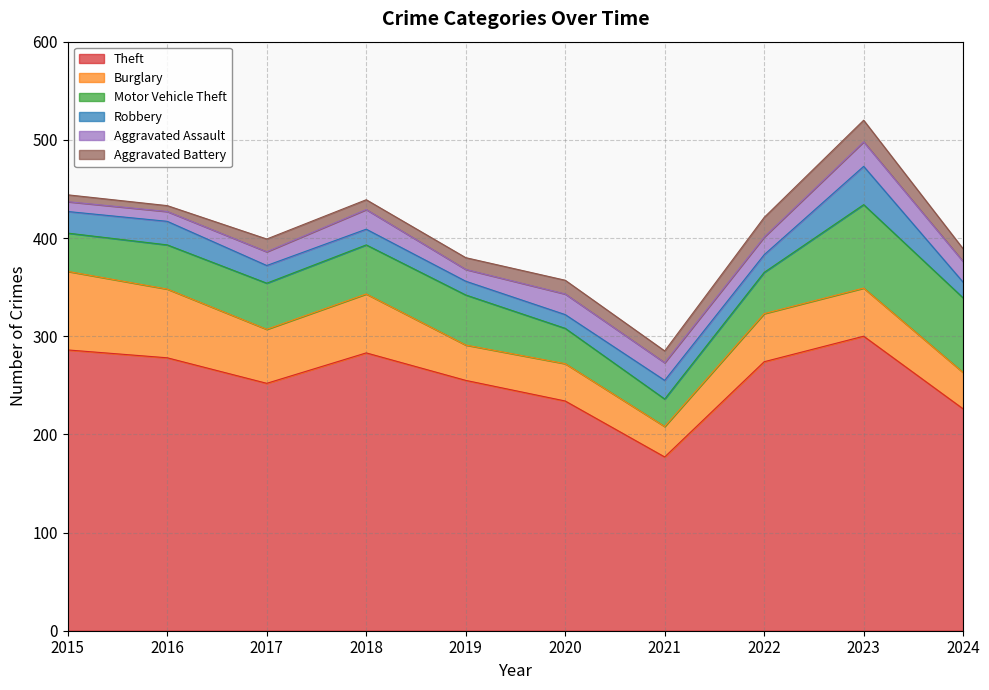

True or false: Aggravated Assault has a value of 10 at 2016.

True